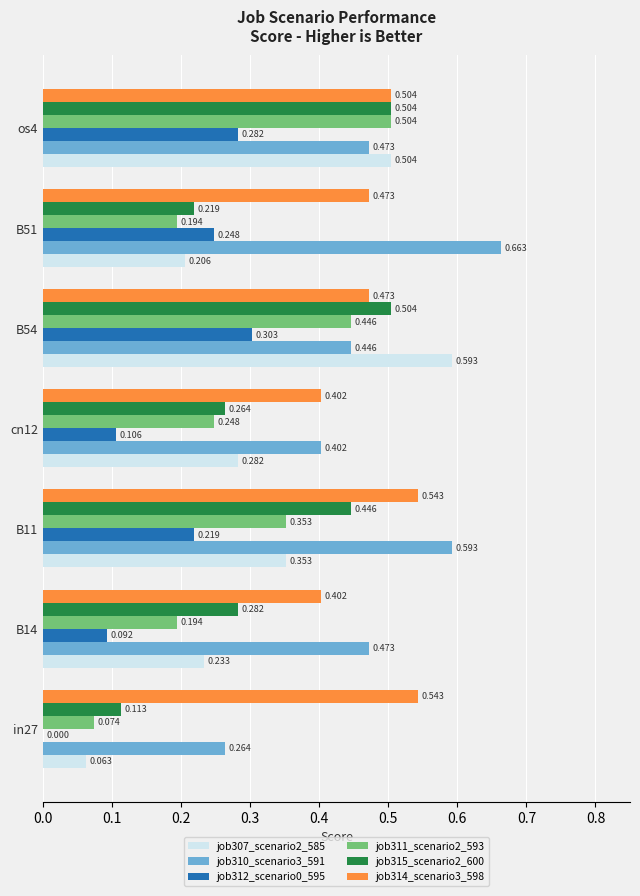

Is the value of job314_scenario3_598 at in27 greater than the value of job312_scenario0_595 at cn12?

Yes